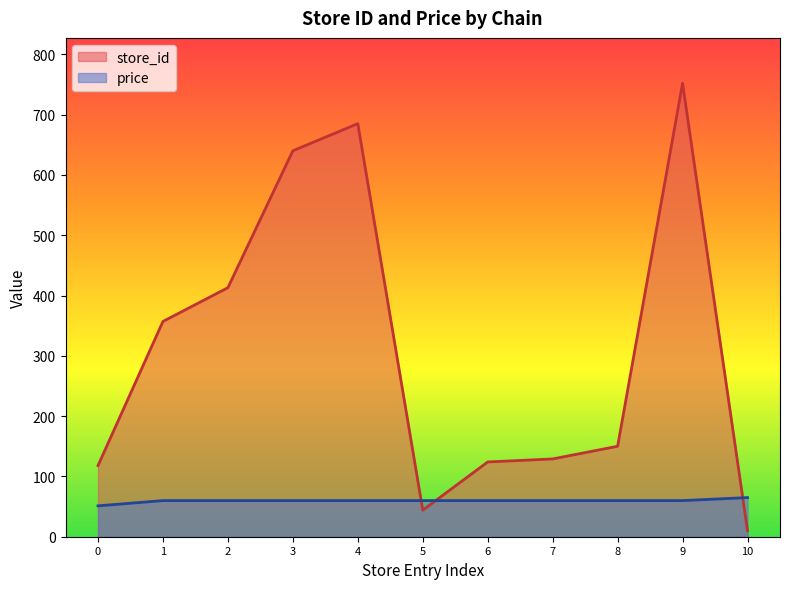

Which label corresponds to the largest value in the chart?

9